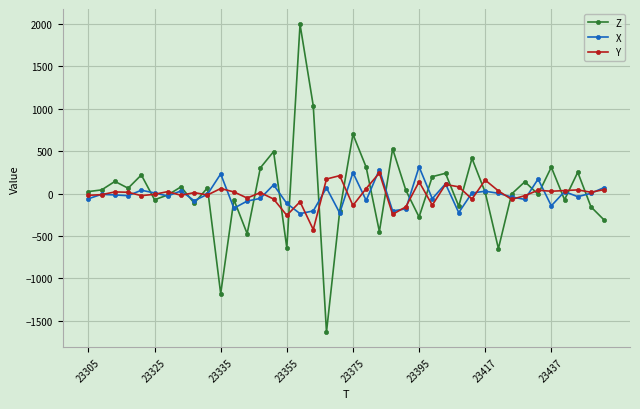

True or false: Y has more than 2 points higher than both neighbors.

True